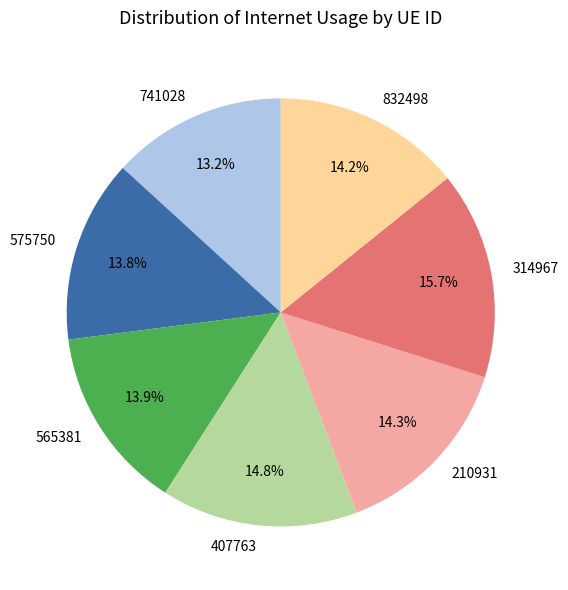

The 210931 slice represents 9% of the pie. True or false?

False